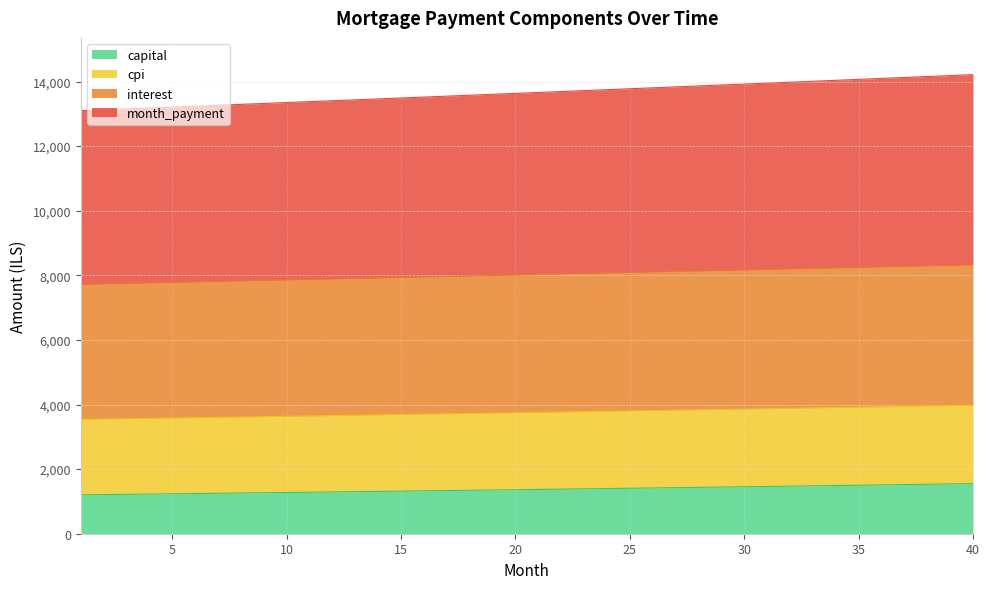

True or false: interest has more than 2 interior local peaks.

False